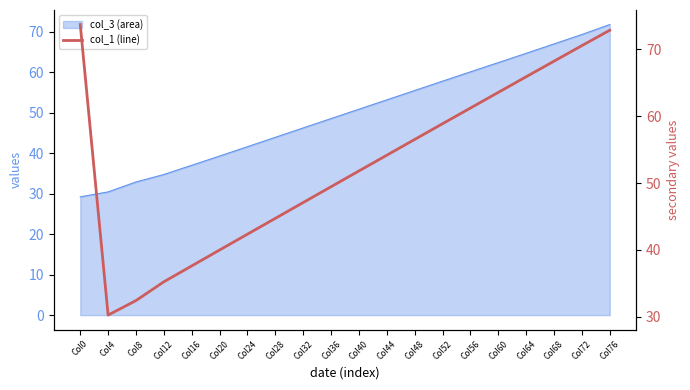

Reading left to right, transcribe all the data shown in this chart.

Col0=73.7	Col4=30.3	Col8=32.4	Col12=35.2	Col16=37.6	Col20=40.0	Col24=42.4	Col28=44.7	Col32=47.1	Col36=49.5	Col40=51.8	Col44=54.2	Col48=56.5	Col52=58.9	Col56=61.2	Col60=63.5	Col64=65.9	Col68=68.2	Col72=70.5	Col76=72.8